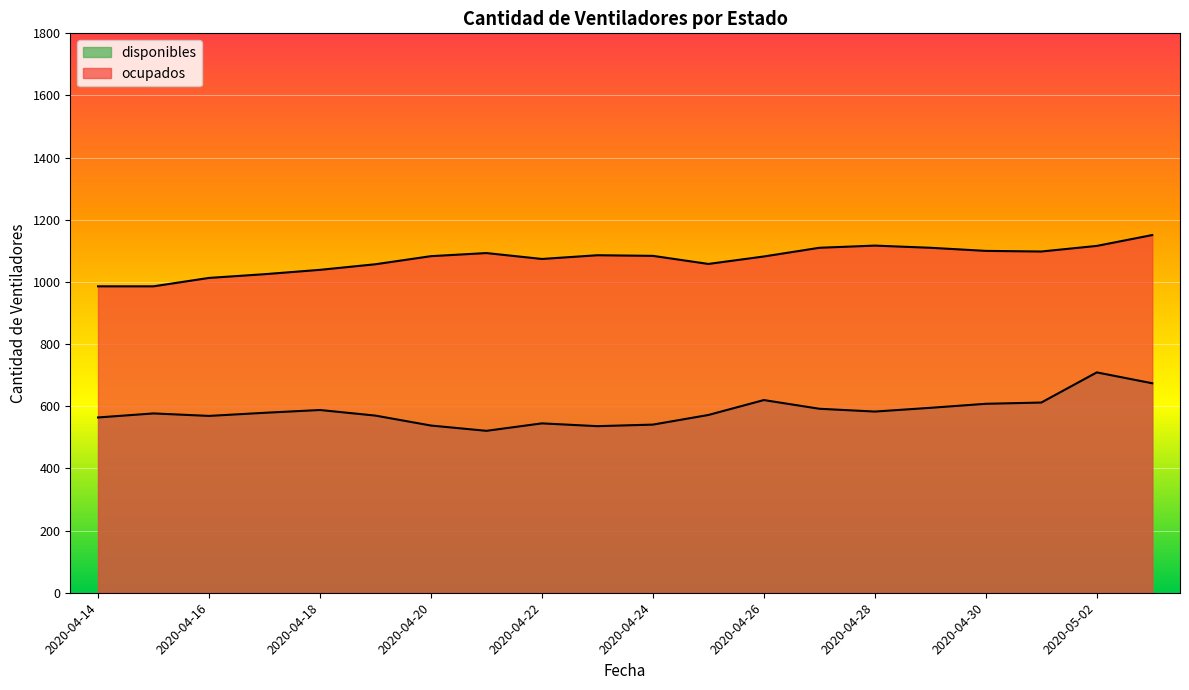

Reading left to right, transcribe all the data shown in this chart.

disponibles: 564	577	569	579	588	570	538	521	545	536	541	572	620	592	583	595	608	612	709	674
ocupados: 986	986	1013	1025	1039	1057	1083	1093	1074	1086	1084	1058	1082	1110	1117	1110	1100	1098	1116	1151